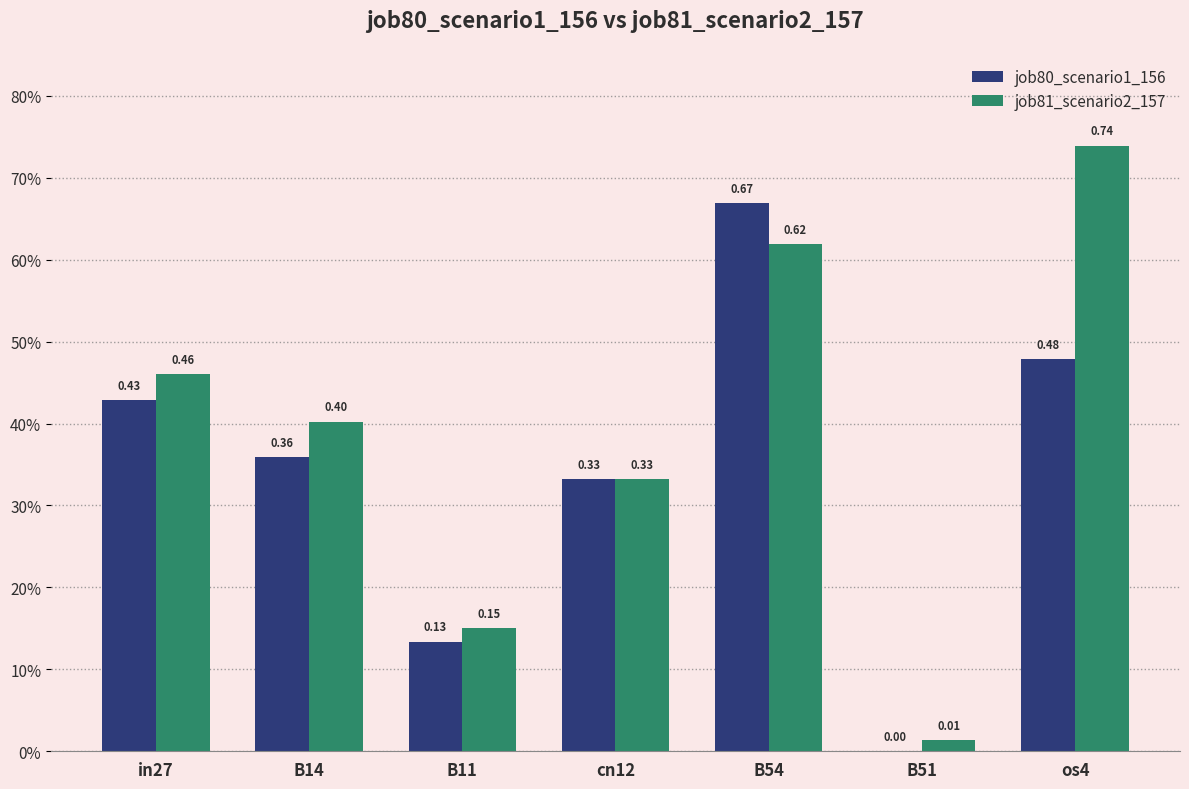

Which series changed the most between B11 and cn12?

job80_scenario1_156